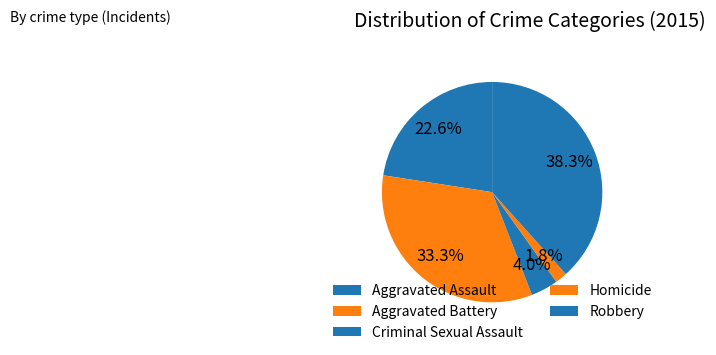

Which category has the smallest portion of the pie?

Homicide